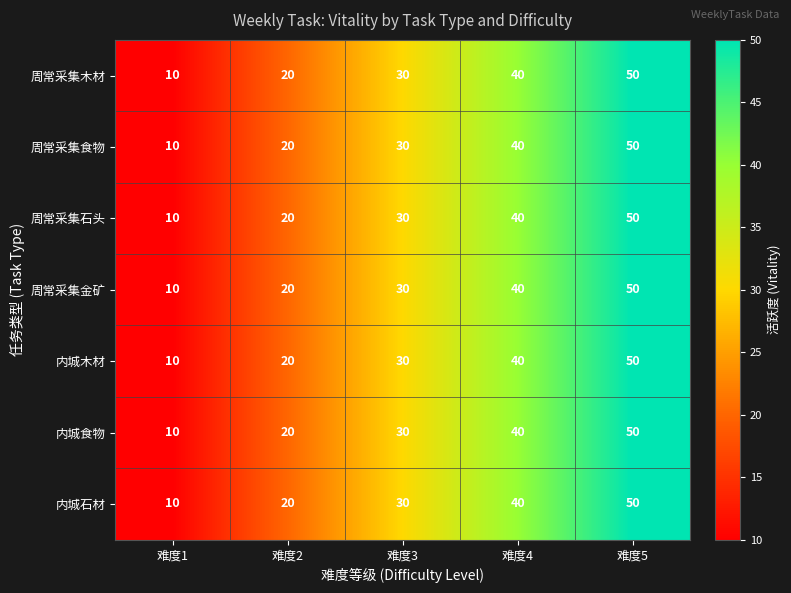

What is the sum of all 周常采集金矿 values?

150